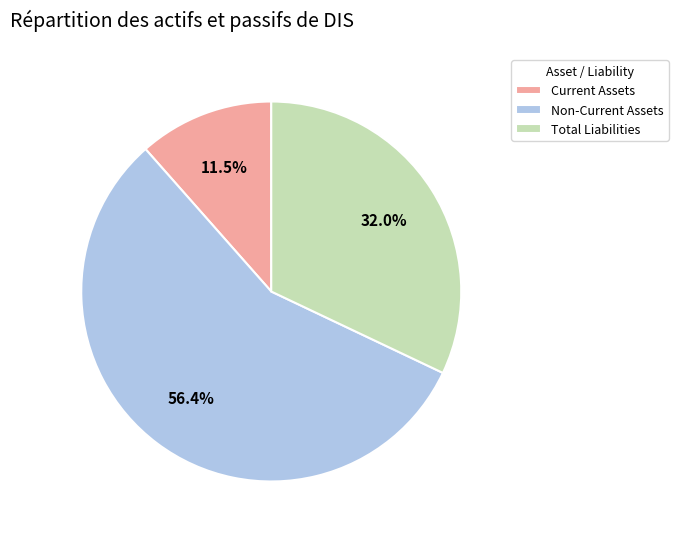

Approximately how many times larger is the value at Current Assets compared to Total Liabilities?

0.4